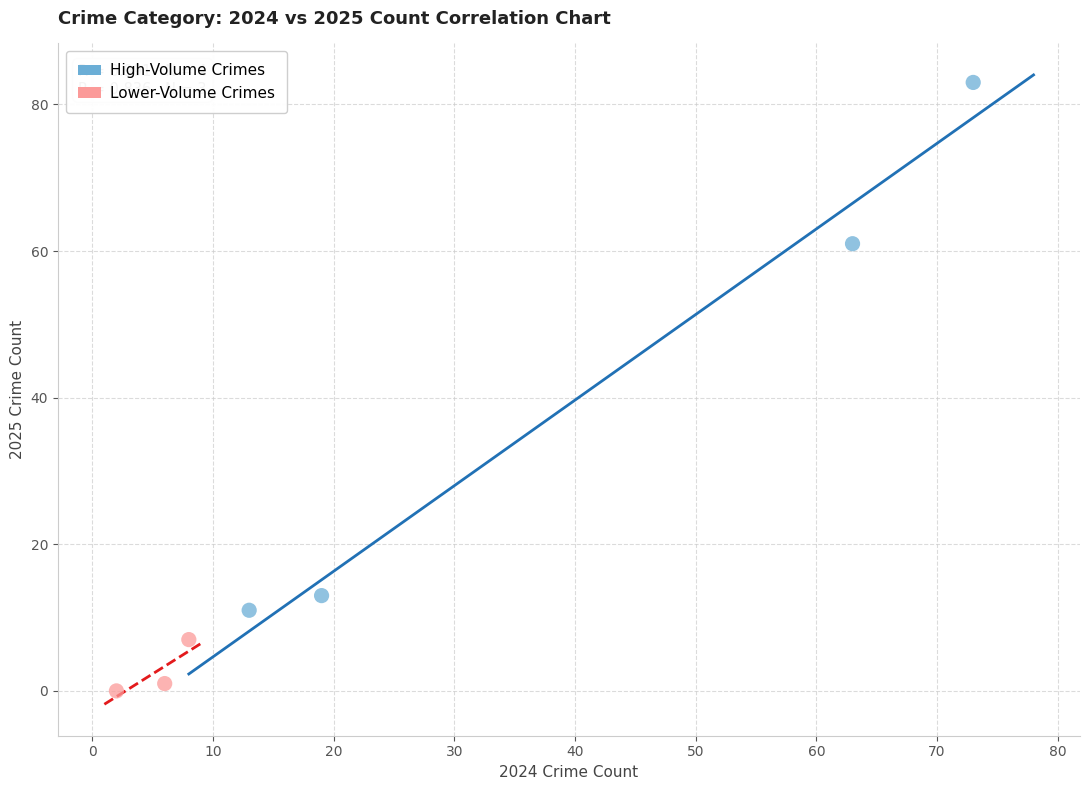

Which series reaches the minimum Y coordinate?

Lower-Volume Crimes